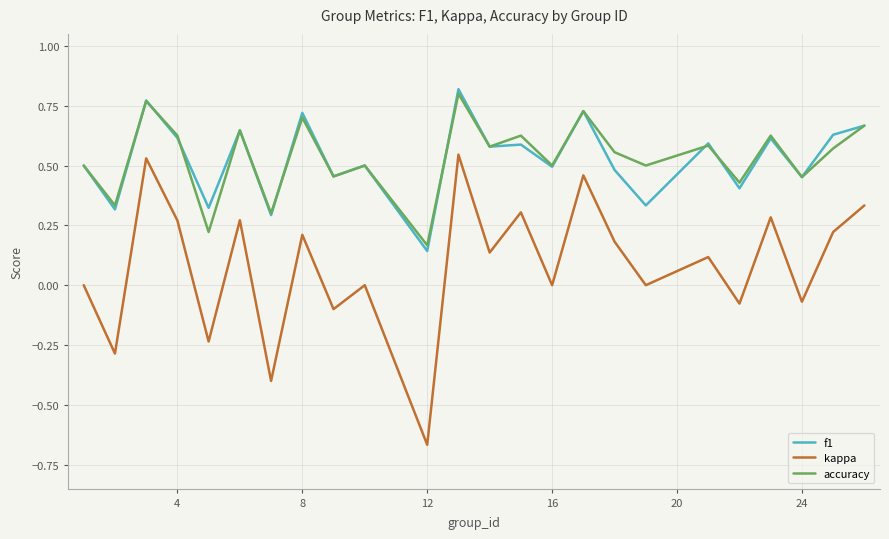

How many lines are shown in the chart?

3